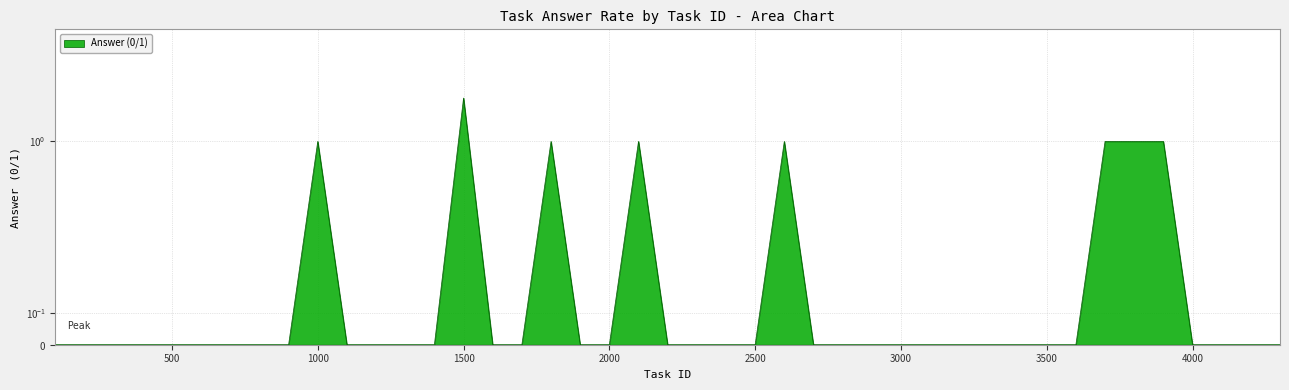

Is it true that the value at 9 is 1.1?

False